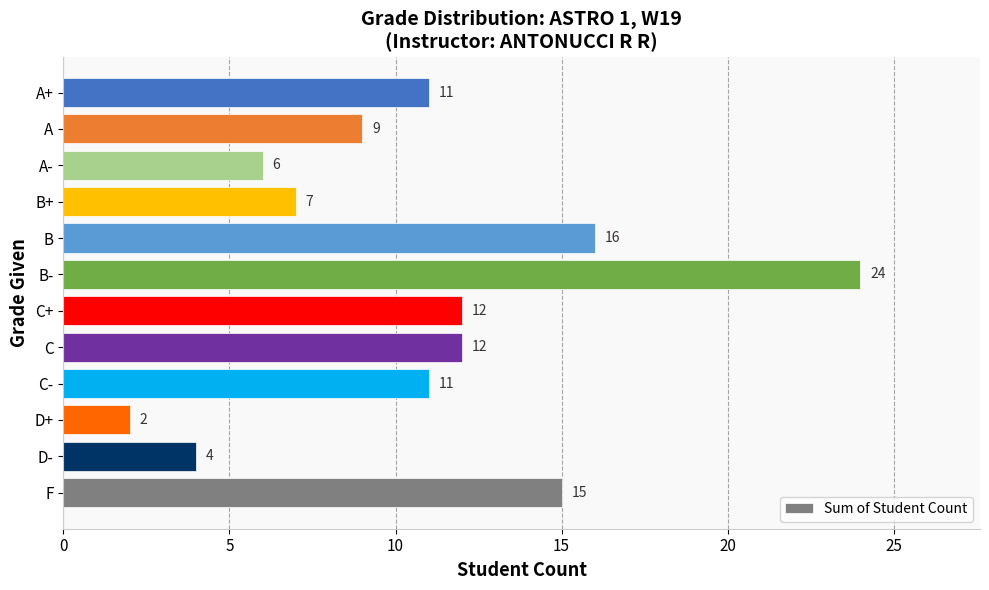

The chart shows a value of 3 at D+. True or false?

False